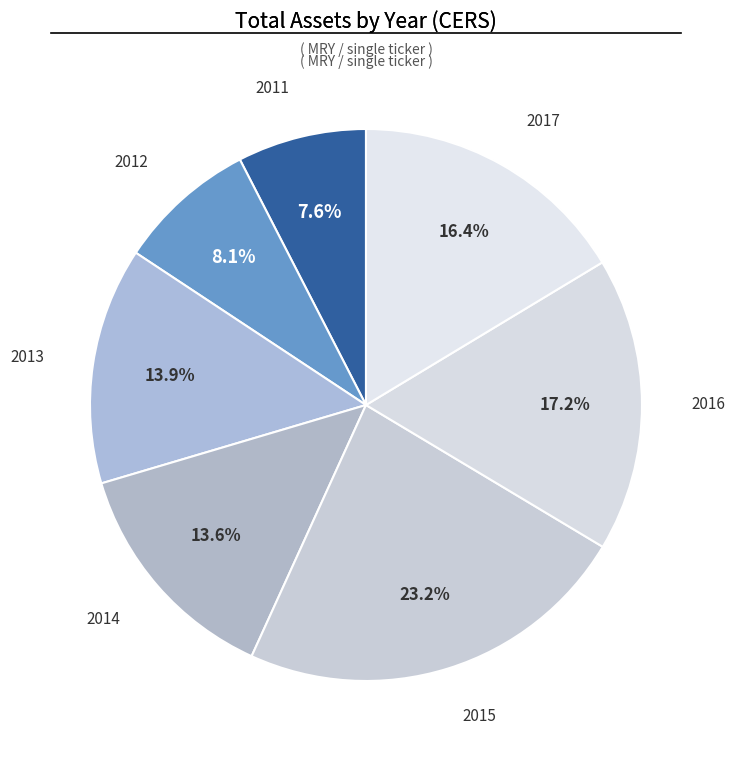

To the nearest percent, what percentage of the pie is 2015?

23%